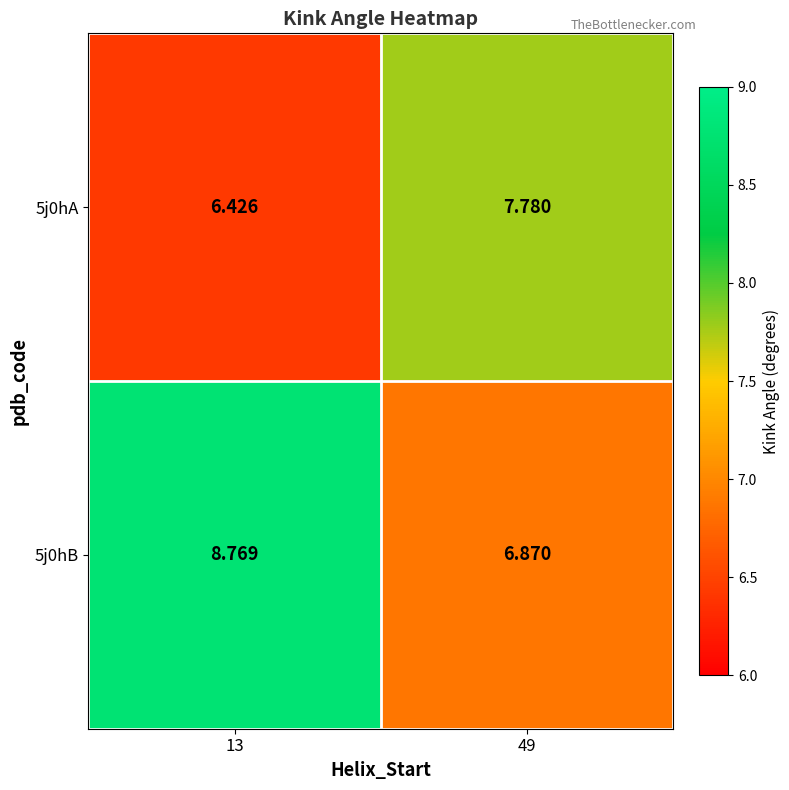

Is the value of 5j0hA at 49 greater than the value of 5j0hB at 13?

No